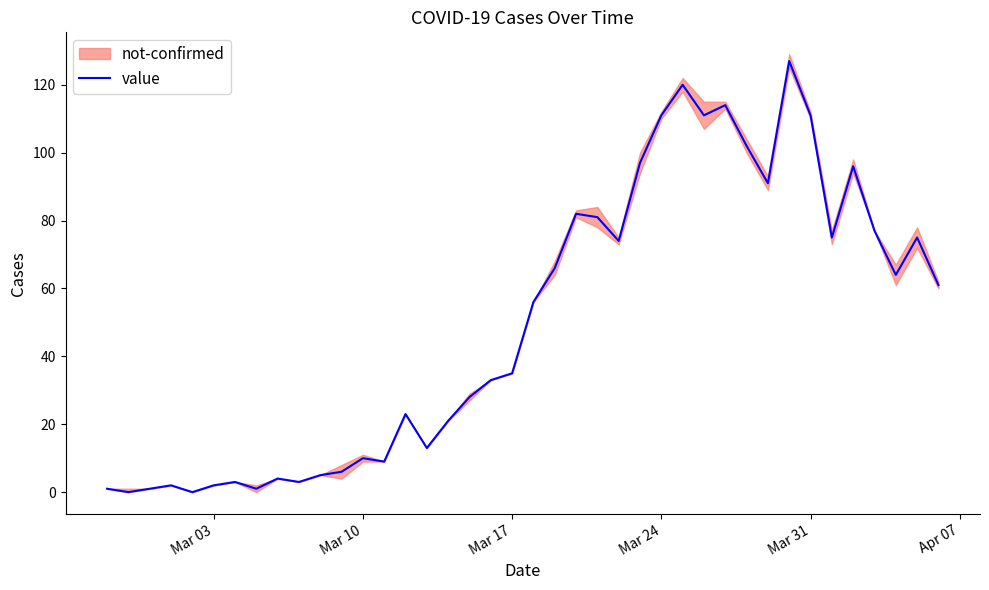

True or false: value has a value of 111 at Mar 31.

True